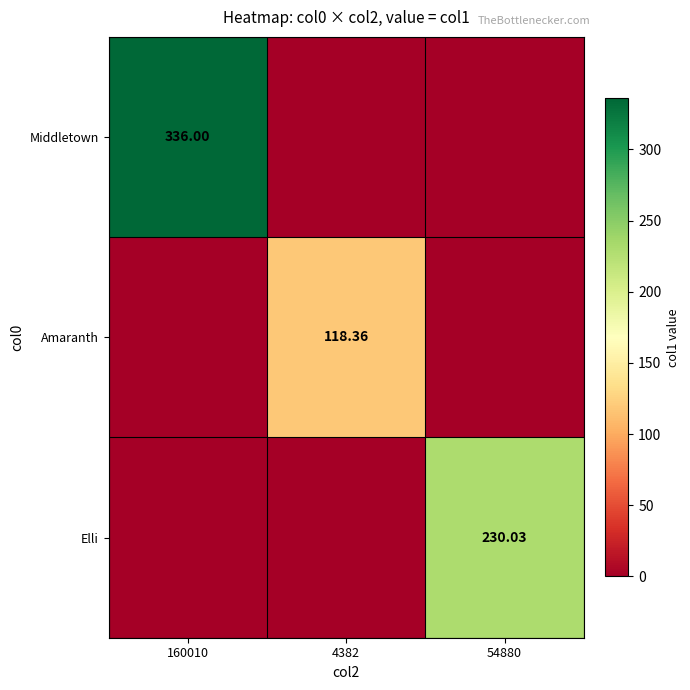

Which series has the largest total across all categories?

Middletown